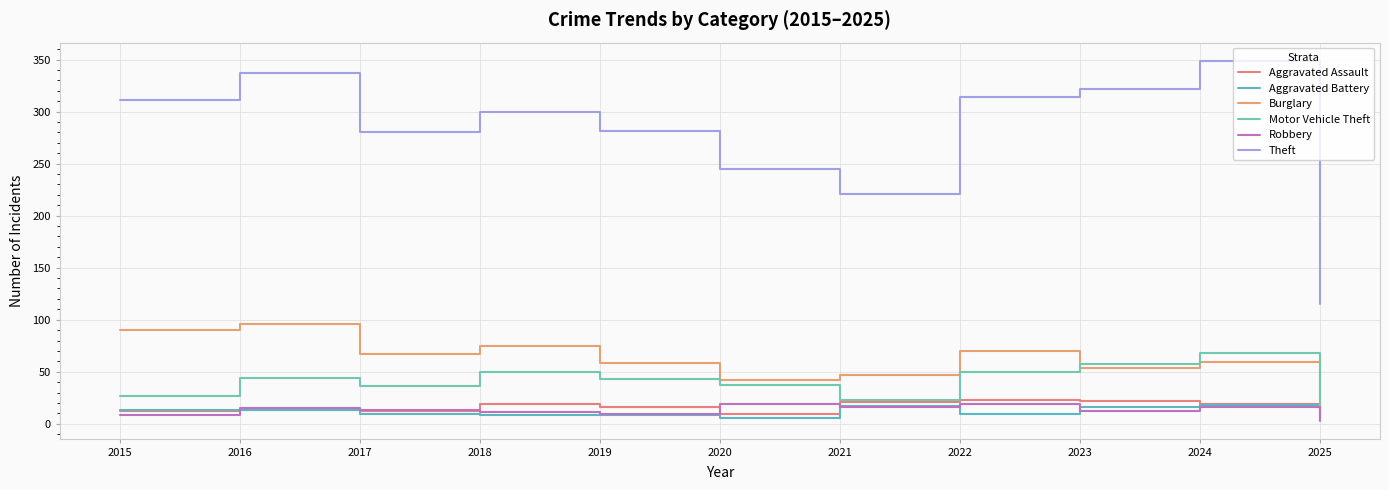

True or false: Aggravated Assault and Burglary cross at least once.

False